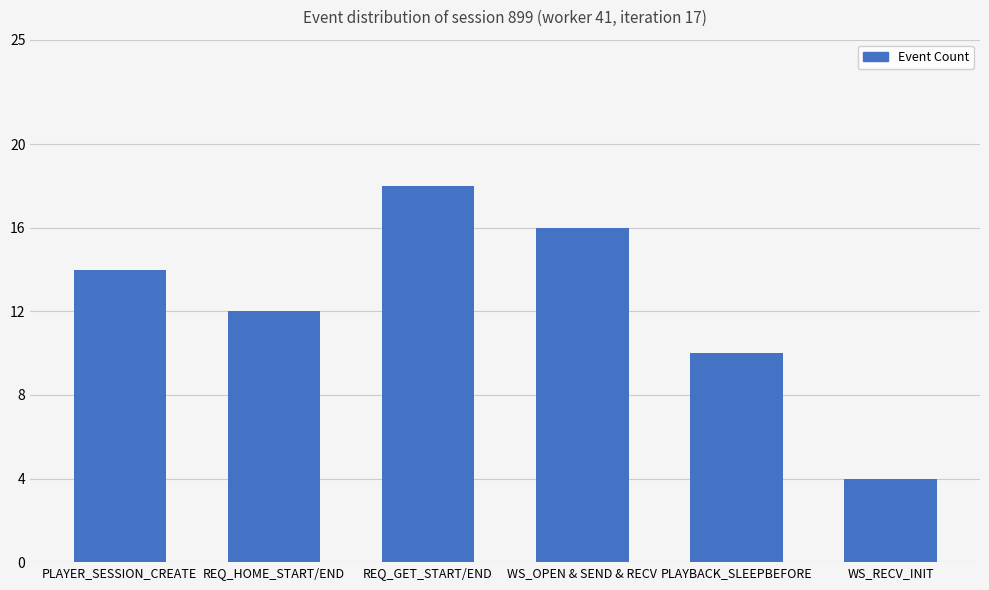

What is the ratio of the value at PLAYBACK_SLEEPBEFORE to the value at PLAYER_SESSION_CREATE?

0.7